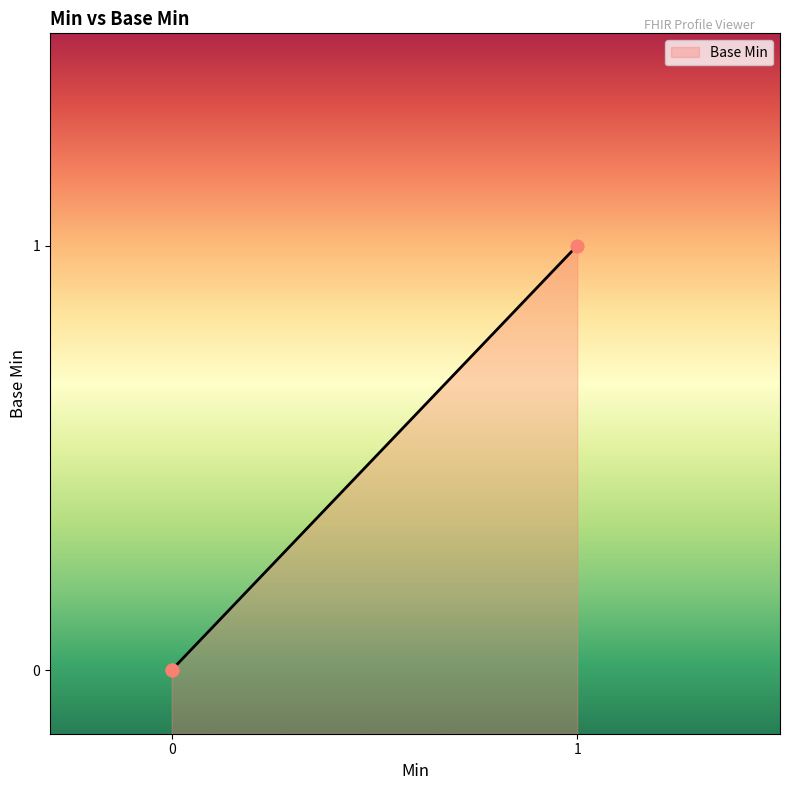

What is the change in value from 0 to 1?

+1